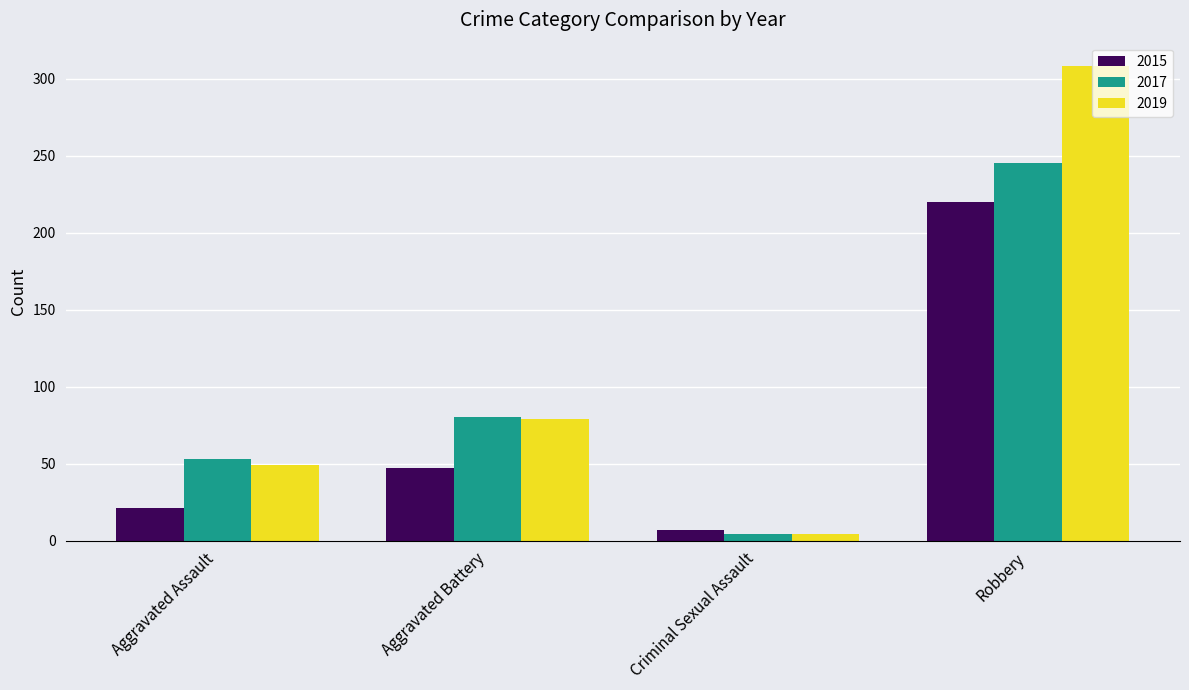

Is the value of 2019 at Robbery greater than the value of 2017 at Aggravated Battery?

Yes